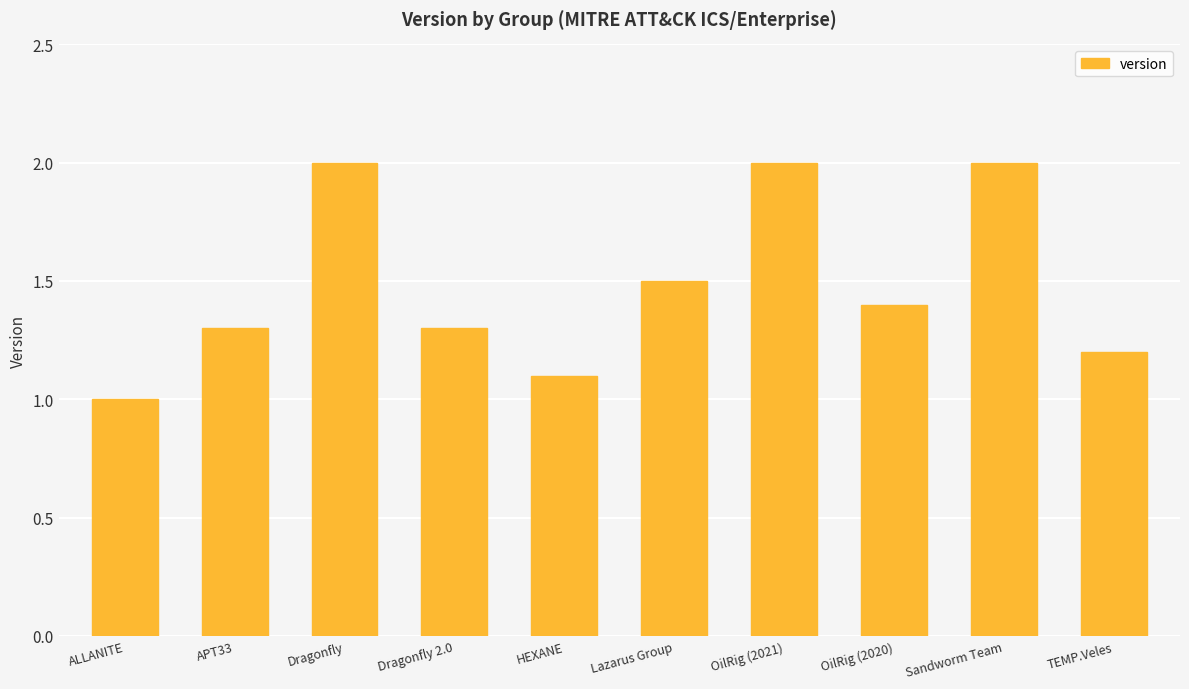

Which has a higher value, Lazarus Group or HEXANE?

Lazarus Group